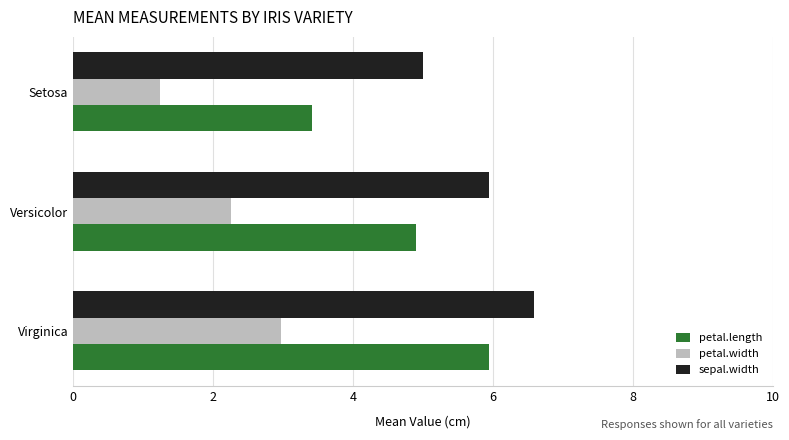

Rank the series by their maximum value, from lowest to highest.

petal.width, petal.length, sepal.width